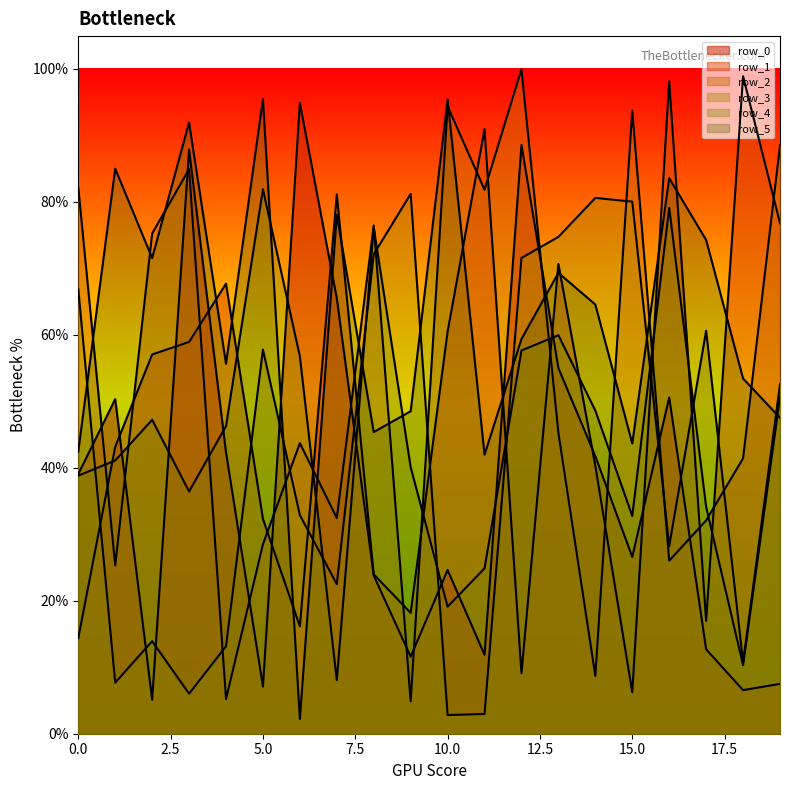

Does the chart display data point markers on the line(s)?

No